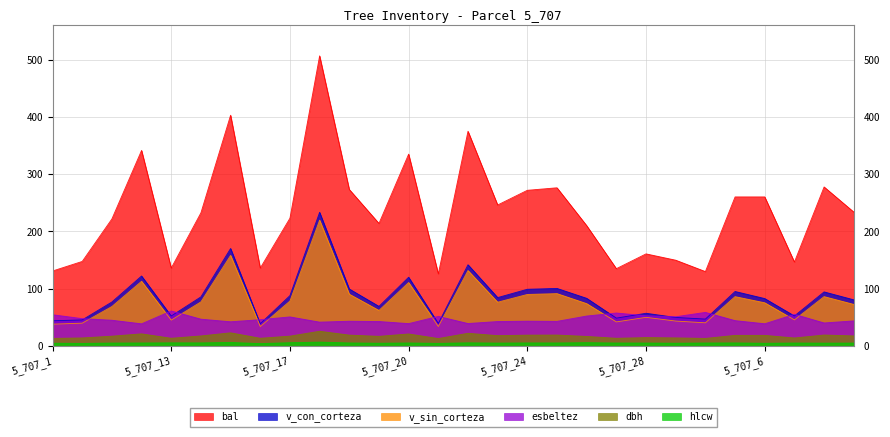

Which series has the largest total across all categories?

bal